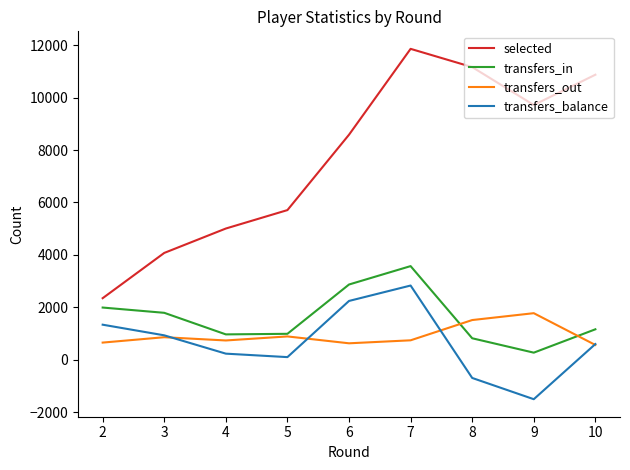

Is this an area chart (filled region under the line)?

No